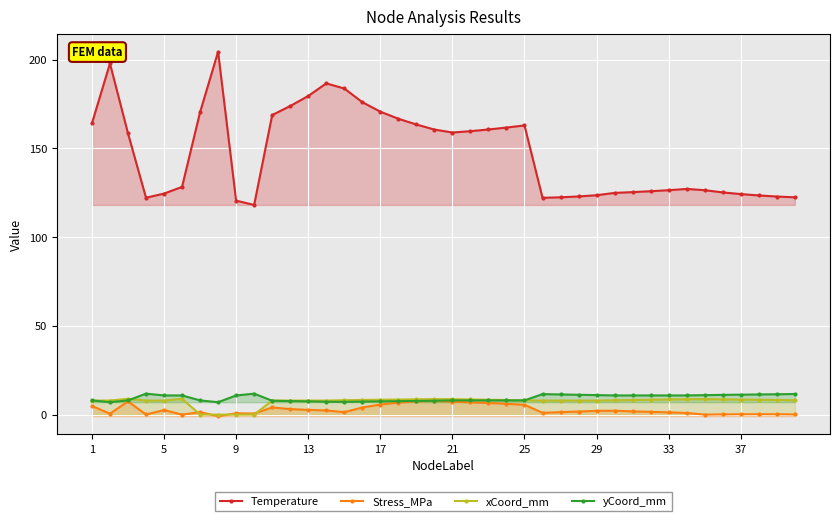

Which series has the largest range (max minus min)?

Temperature